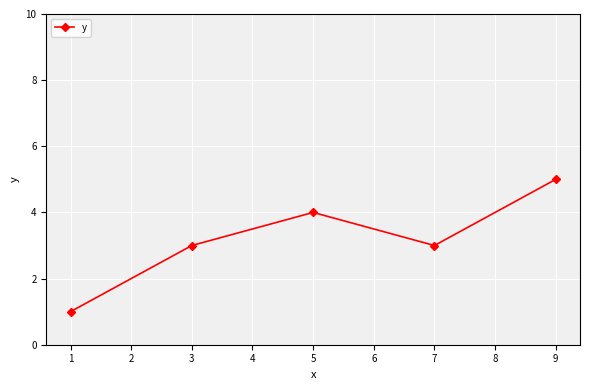

The value at 9 is 9. True or false?

False